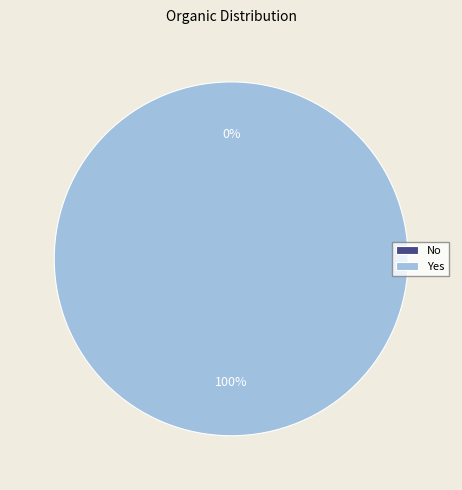

Which category has the smallest portion of the pie?

No